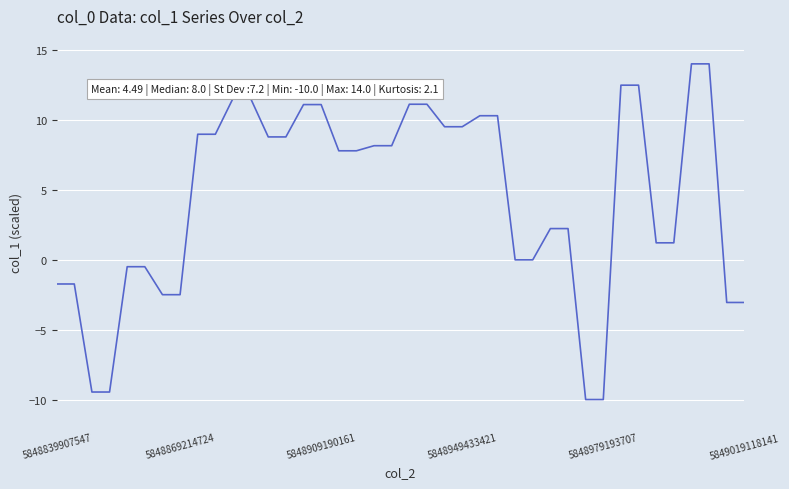

What is the difference between the maximum and minimum values?

24.0